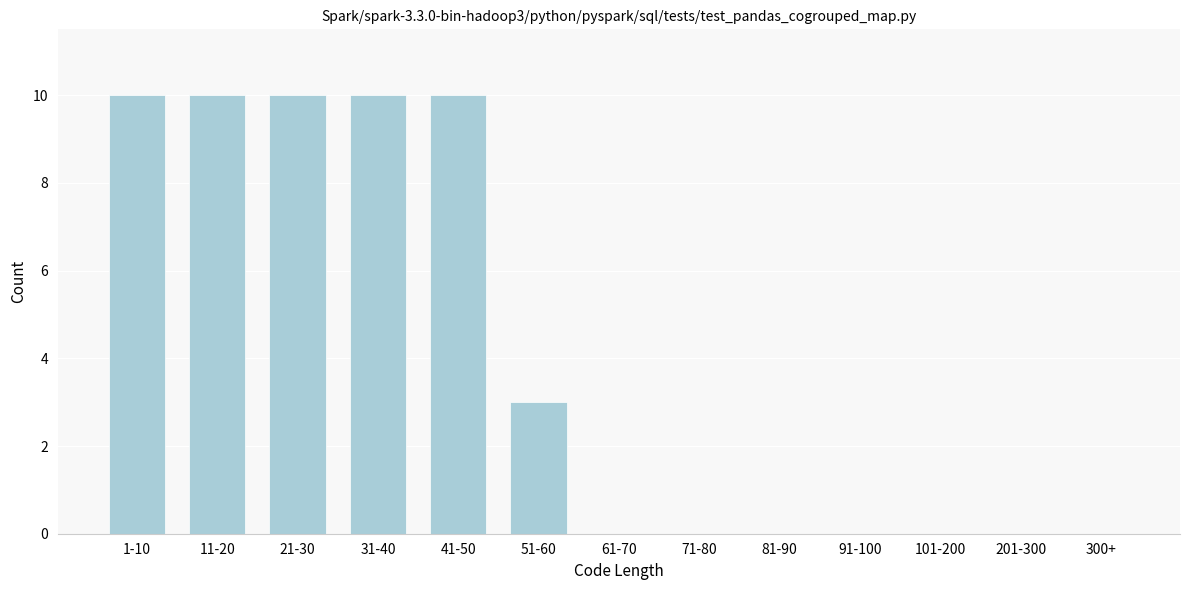

Reading right to left, transcribe all the data shown in this chart.

300+=0	201-300=0	101-200=0	91-100=0	81-90=0	71-80=0	61-70=0	51-60=3	41-50=10	31-40=10	21-30=10	11-20=10	1-10=10